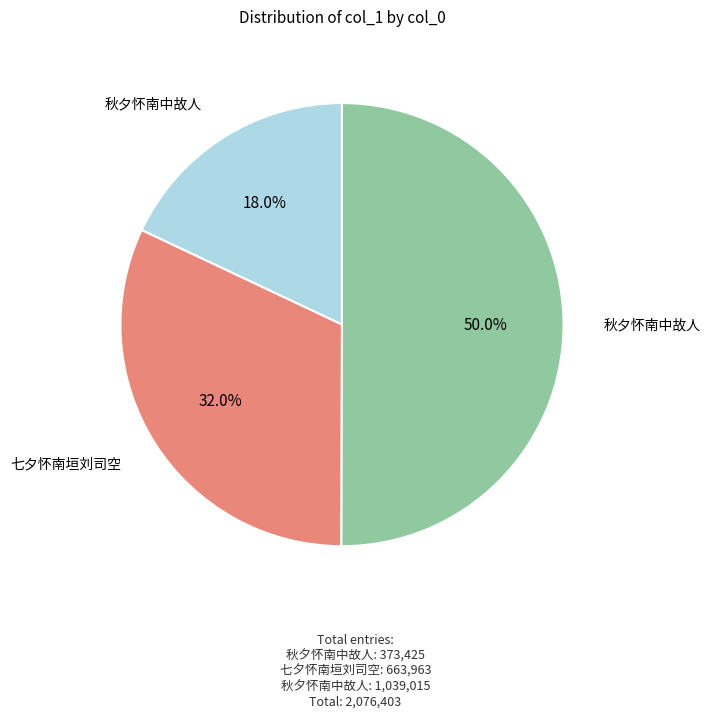

Is there any slice that represents more than half of the pie?

Yes